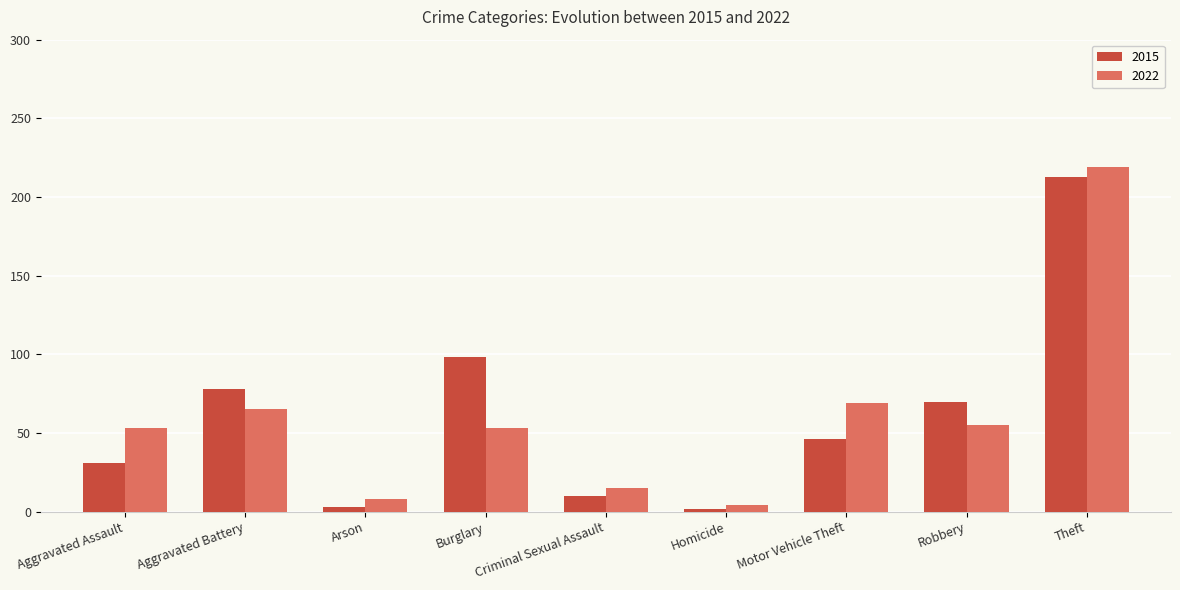

What is the label of the 7th bar from the right?

Arson